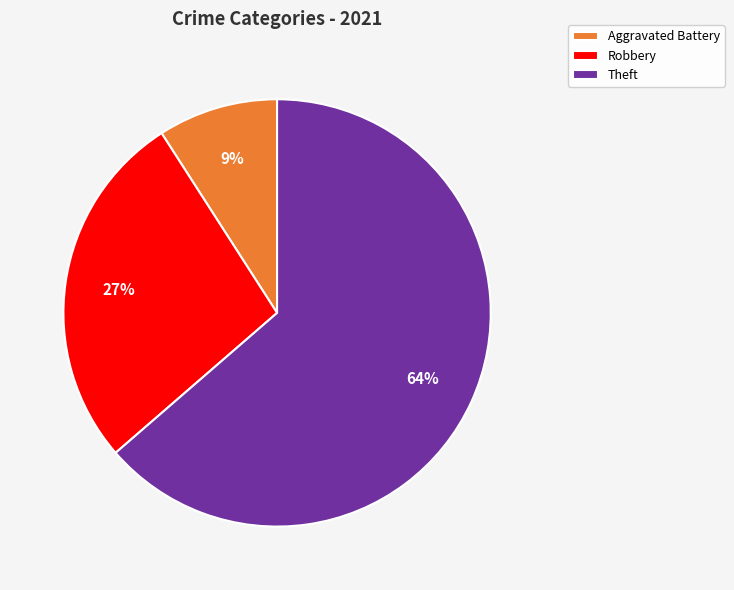

True or false: Aggravated Battery accounts for 1% of the total.

False